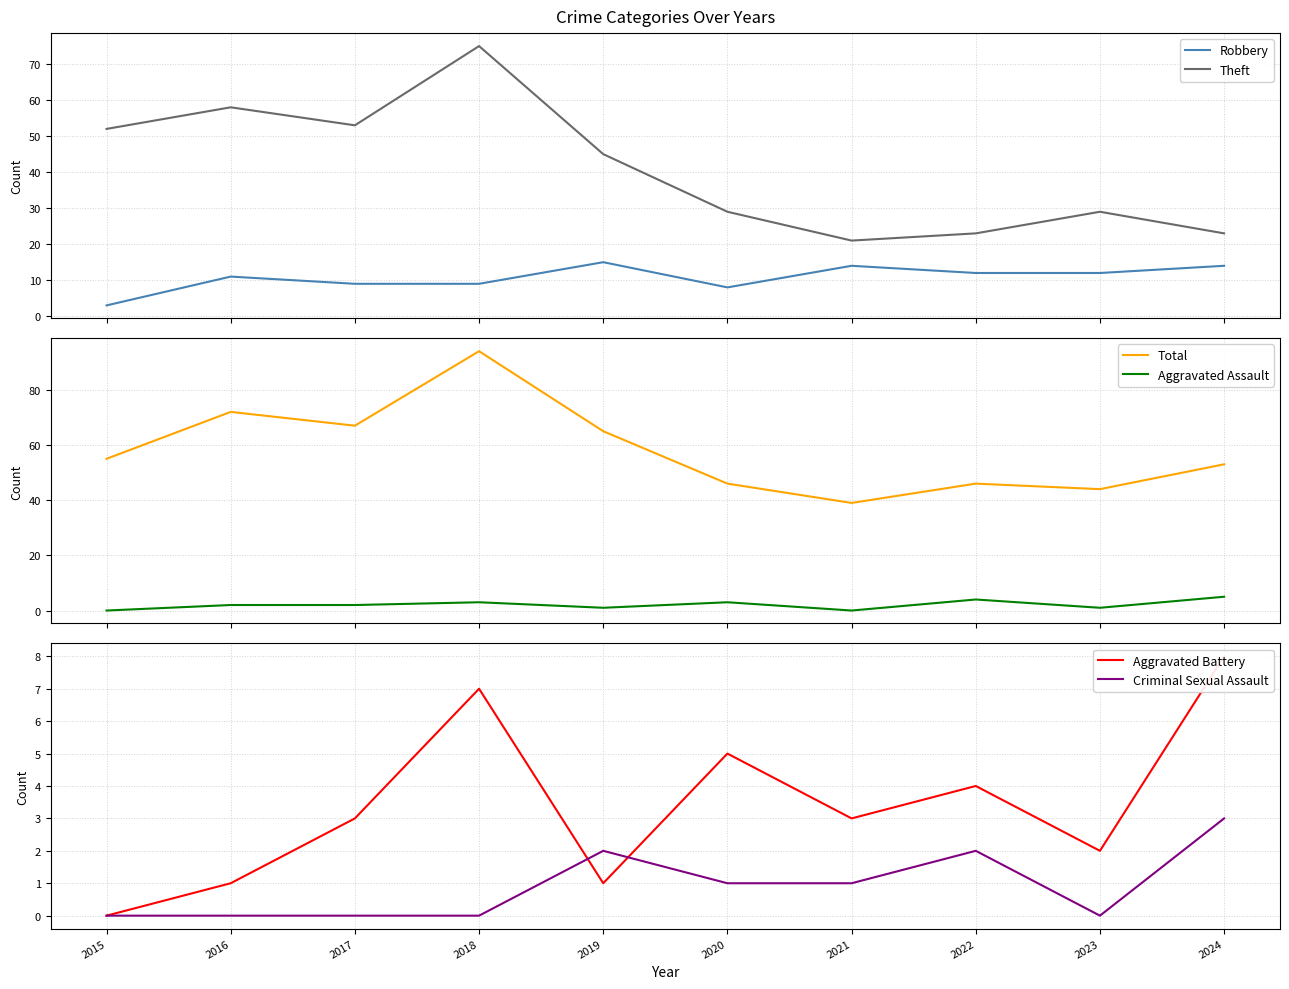

Is the value of Robbery at 2017 greater than the value of Aggravated Battery at 2018?

Yes